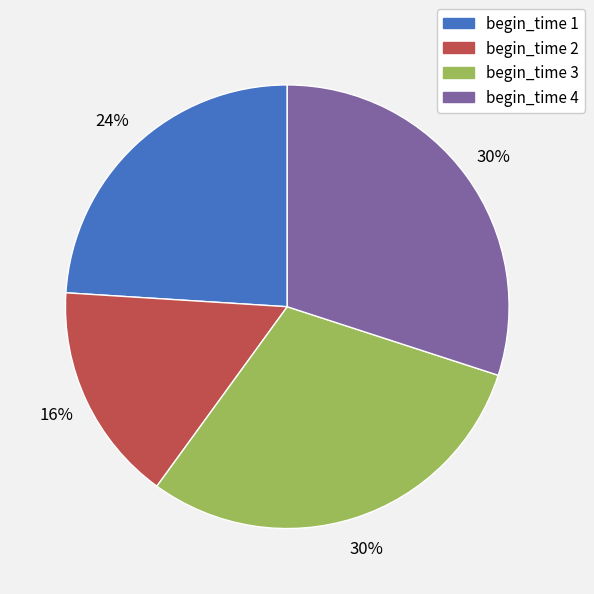

What is the smallest slice in the pie chart?

begin_time 2